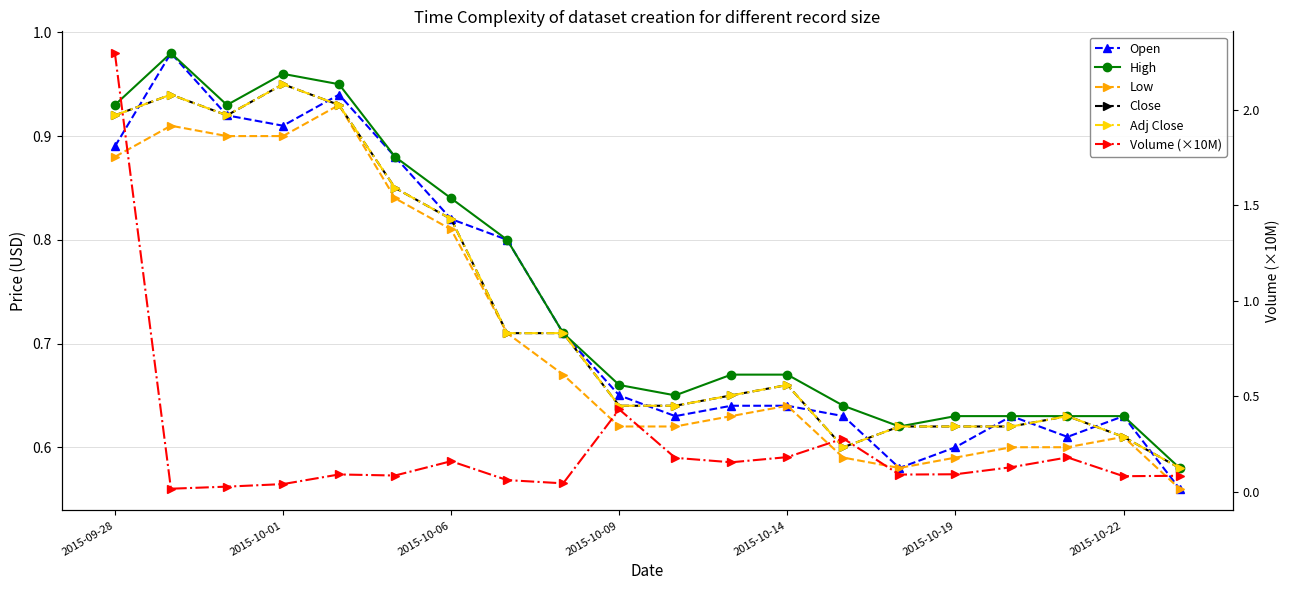

Is it true that Open equals 0.6 at 13?

True